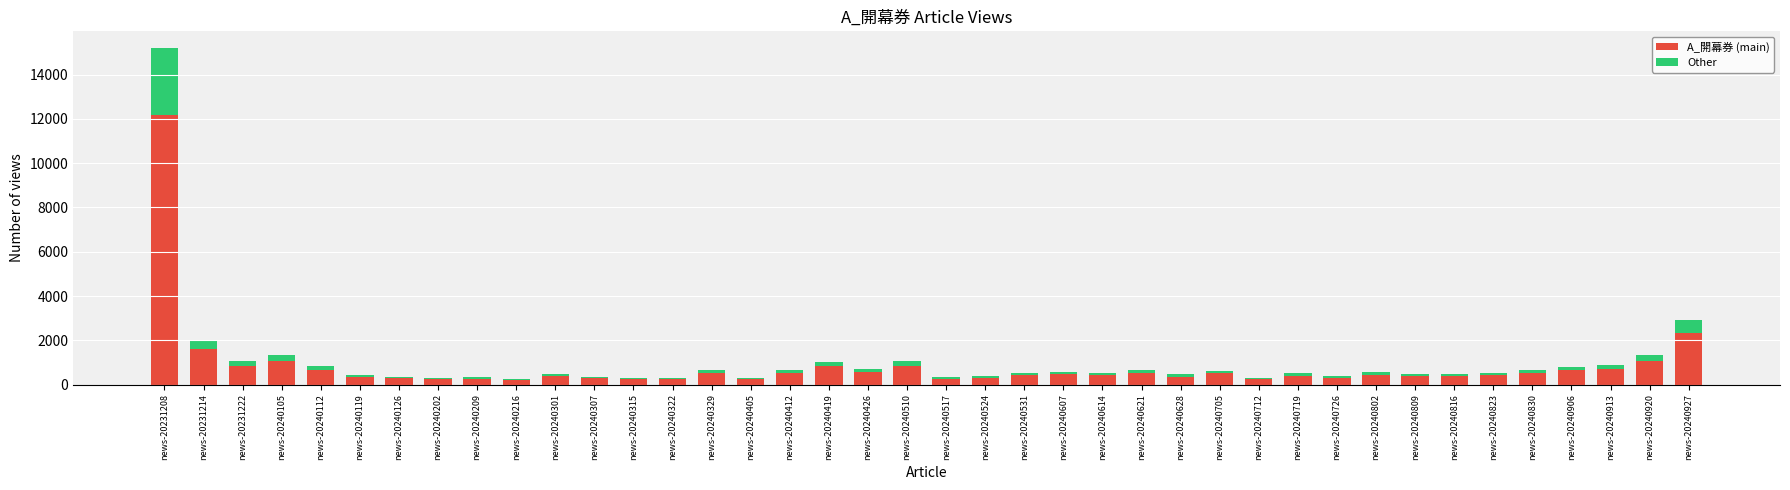

Where does the A_開幕券 (main) series first go above 429?

news-20231208